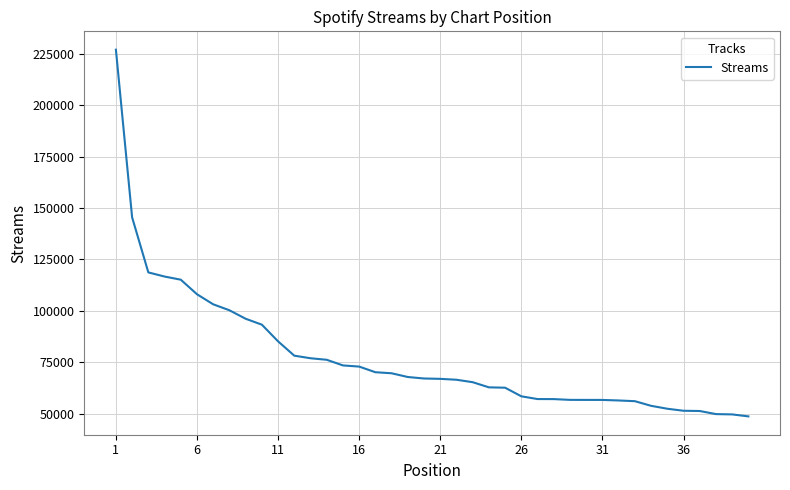

Count the number of categories in the chart.

40